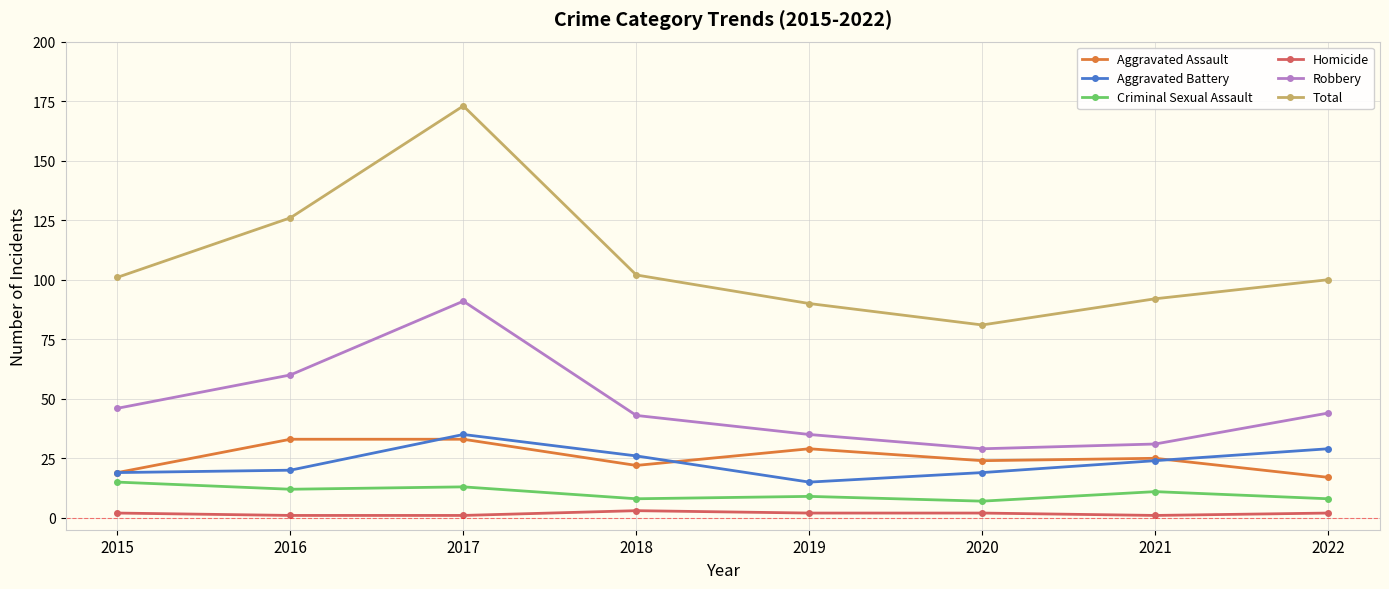

True or false: Aggravated Battery and Total cross at least once.

False